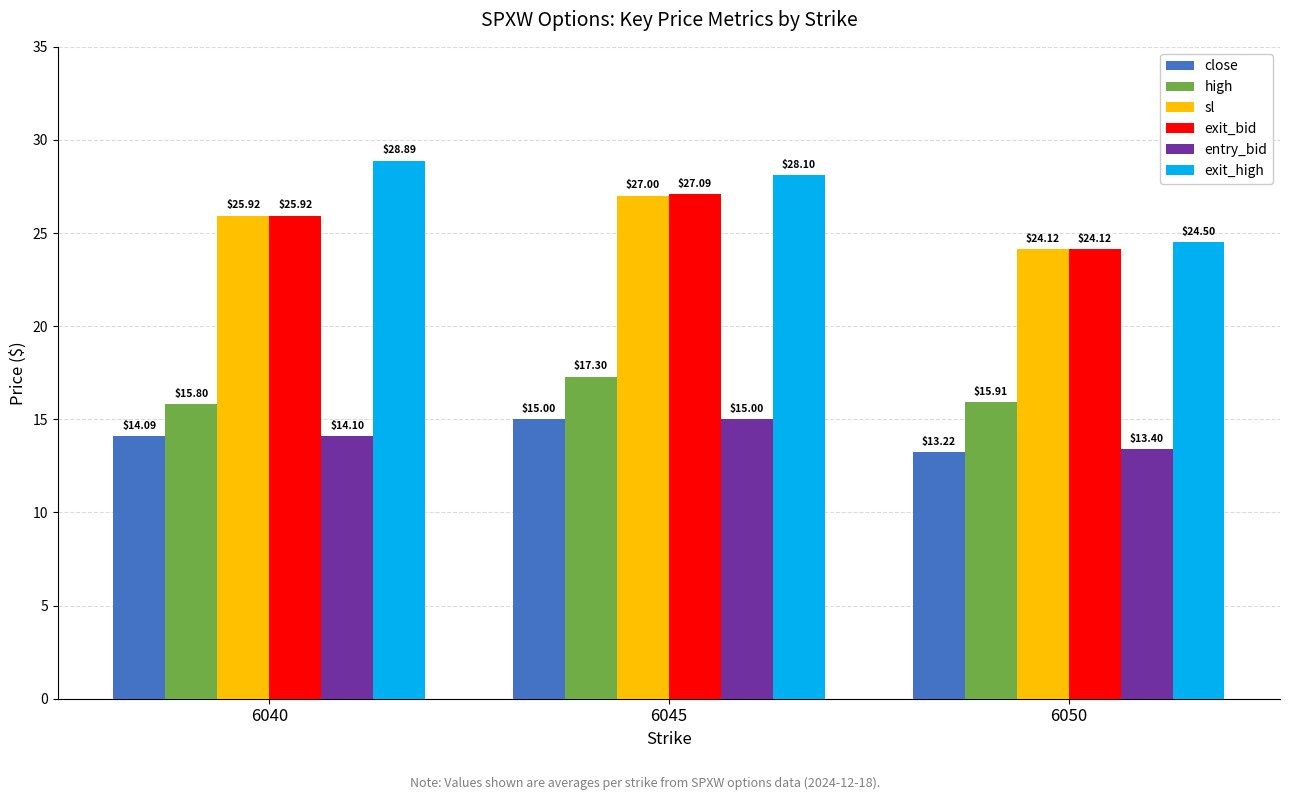

Reading right to left, transcribe all the data shown in this chart.

close: 13.2	15.0	14.1
high: 15.9	17.3	15.8
sl: 24.1	27.0	25.9
exit_bid: 24.1	27.1	25.9
entry_bid: 13.4	15.0	14.1
exit_high: 24.5	28.1	28.9